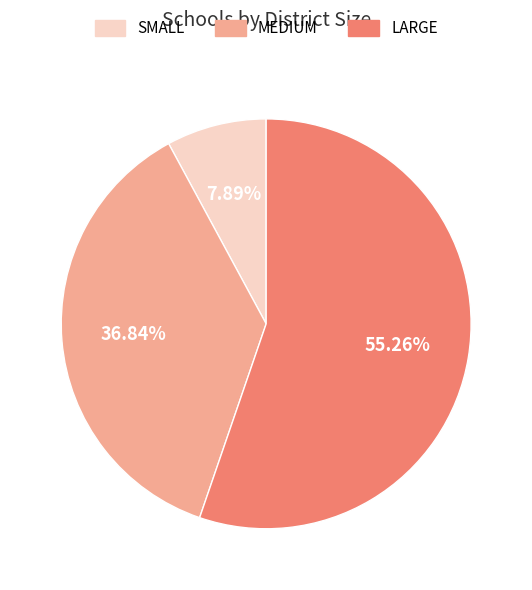

Count the number of slices in the pie.

3